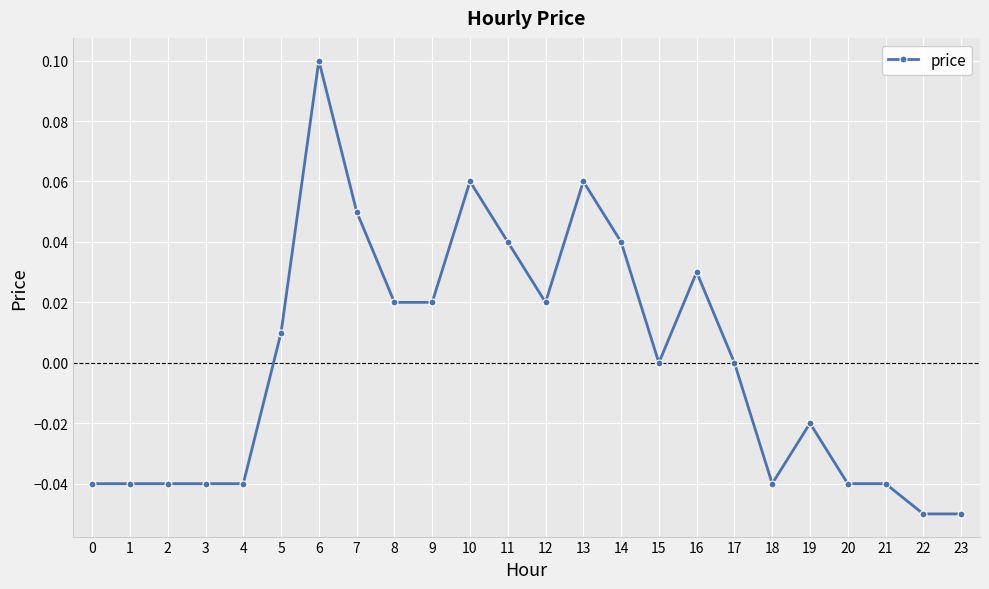

The value at 3 is -0.1. True or false?

False